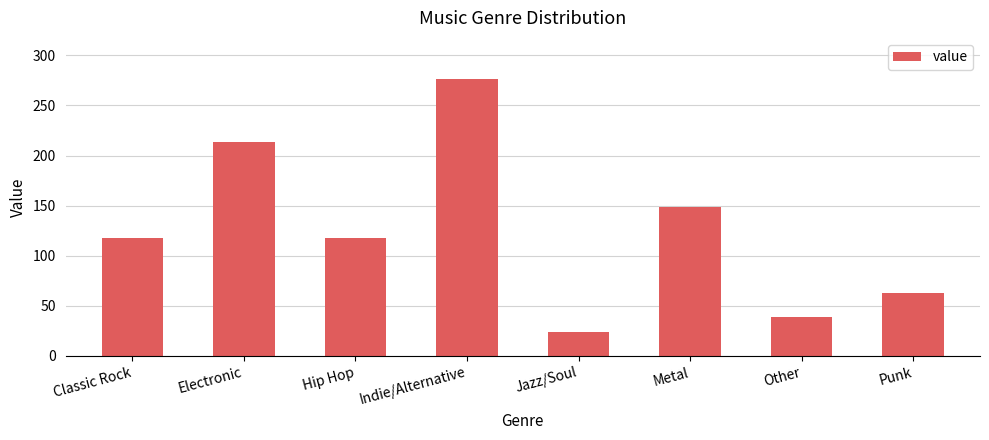

How many categories are shown in the chart?

8